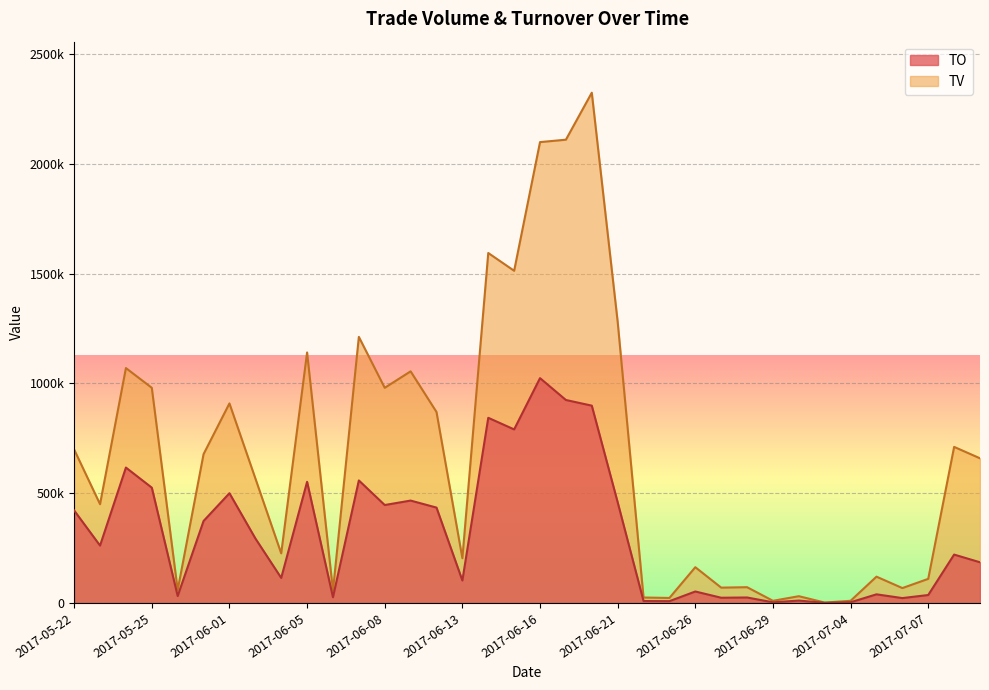

At which category does the chart reach its minimum across all series?

2017-07-03